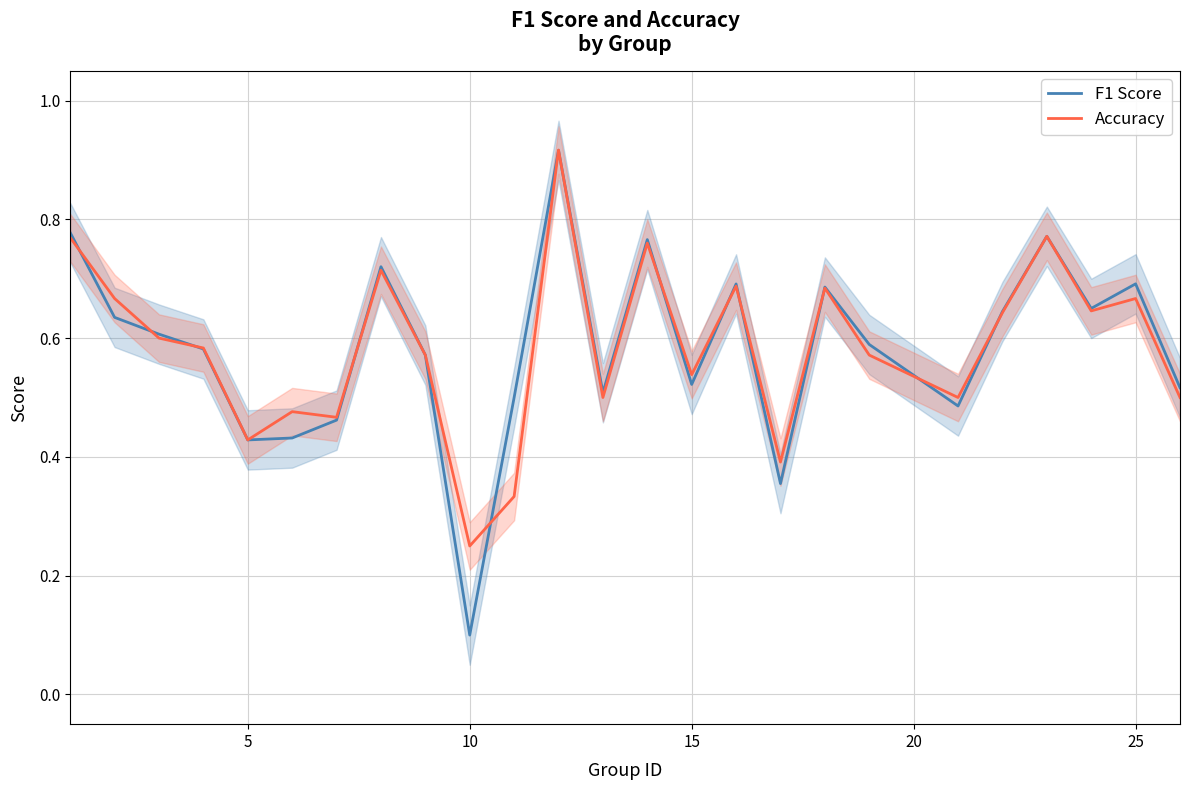

Which category has the lowest value in the Accuracy series?

10